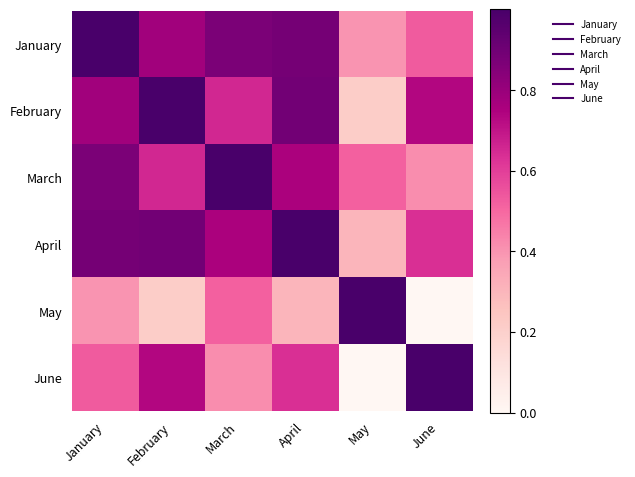

Reading left to right, transcribe all the data shown in this chart.

January: January=1.0	February=0.8	March=0.9	April=0.9	May=0.4	June=0.5
February: January=0.8	February=1.0	March=0.7	April=0.9	May=0.2	June=0.7
March: January=0.9	February=0.7	March=1.0	April=0.8	May=0.5	June=0.4
April: January=0.9	February=0.9	March=0.8	April=1.0	May=0.3	June=0.6
May: January=0.4	February=0.2	March=0.5	April=0.3	May=1.0	June=0.0
June: January=0.5	February=0.7	March=0.4	April=0.6	May=0.0	June=1.0